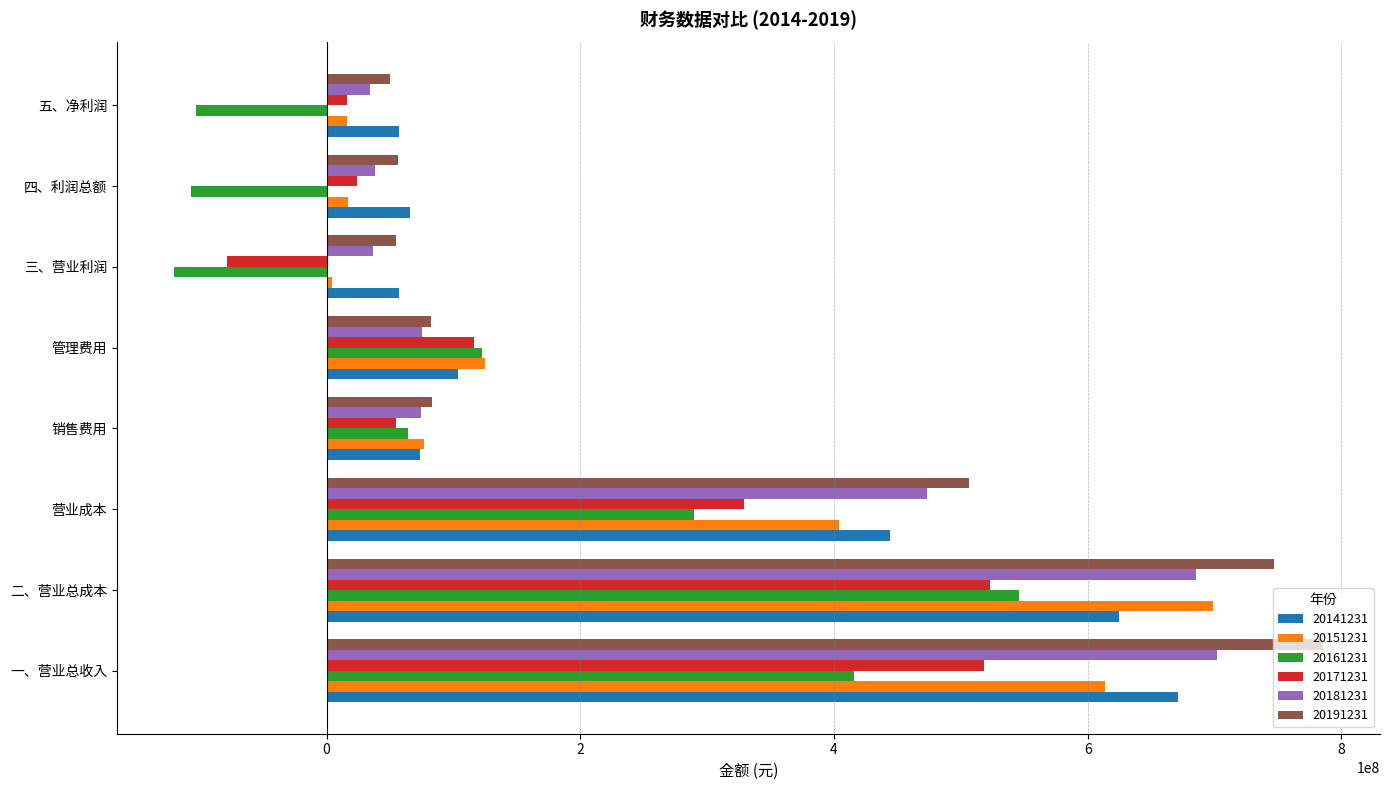

Read the 20151231 value at 一、营业总收入.

613843585.8